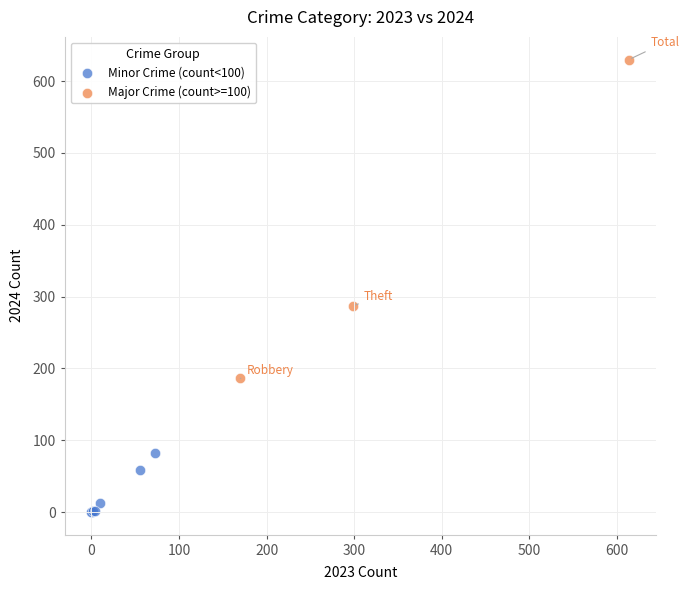

What are all the series names shown in the legend?

Minor Crime (count<100), Major Crime (count>=100)